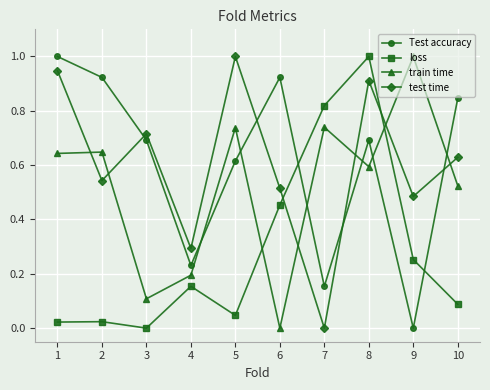

Where is Test accuracy nearest to the value 0?

9